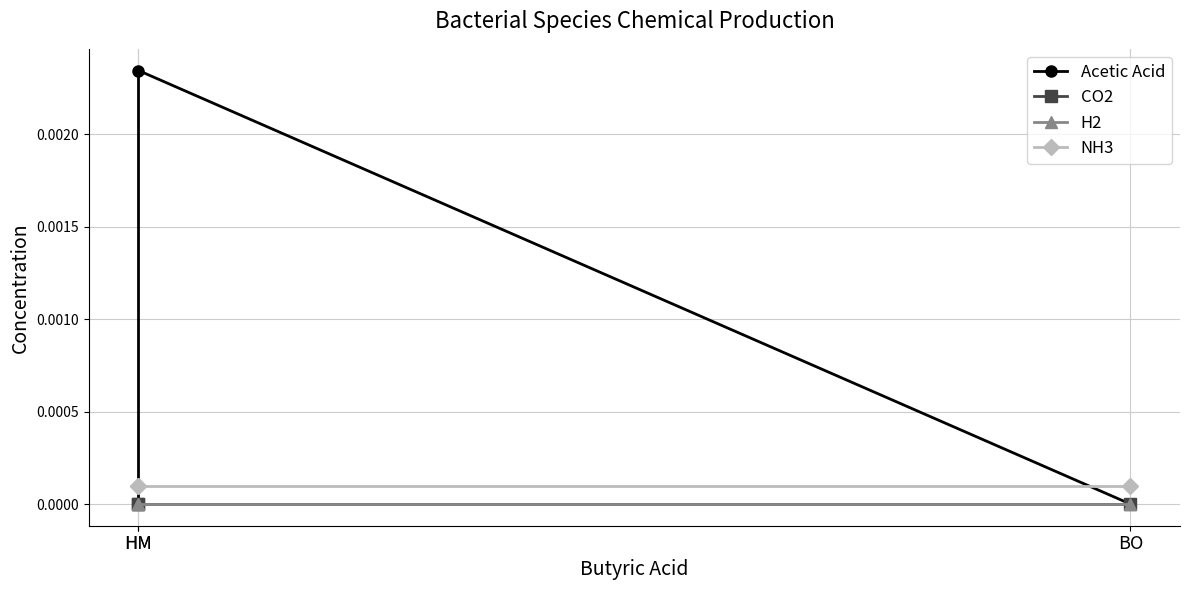

Between HM and BO, which is larger?

HM